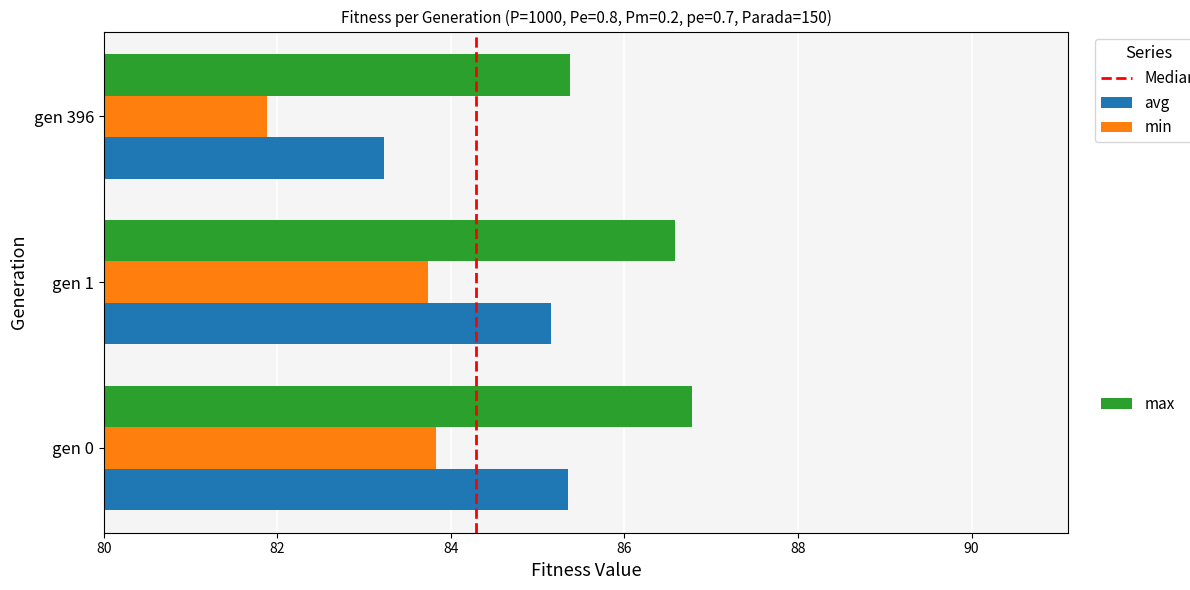

What is the smallest value displayed?

81.9